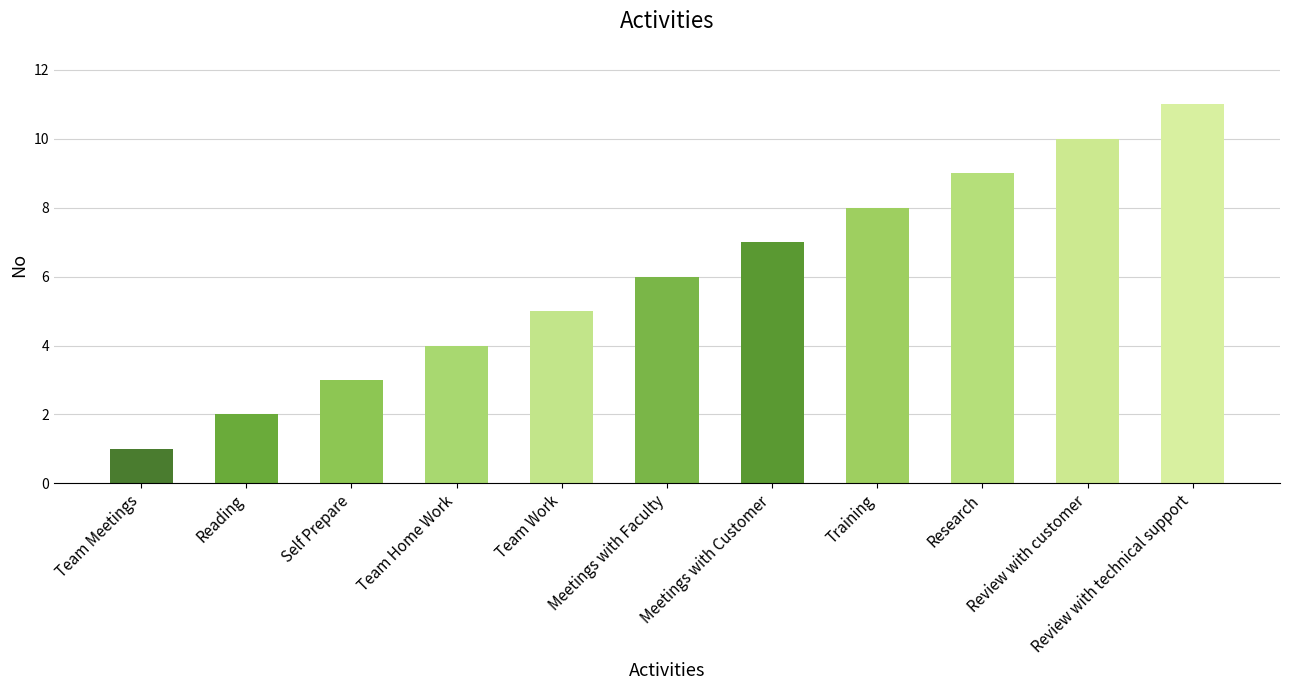

List the labels in order of value, largest first.

Review with technical support, Review with customer, Research, Training, Meetings with Customer, Meetings with Faculty, Team Work, Team Home Work, Self Prepare, Reading, Team Meetings